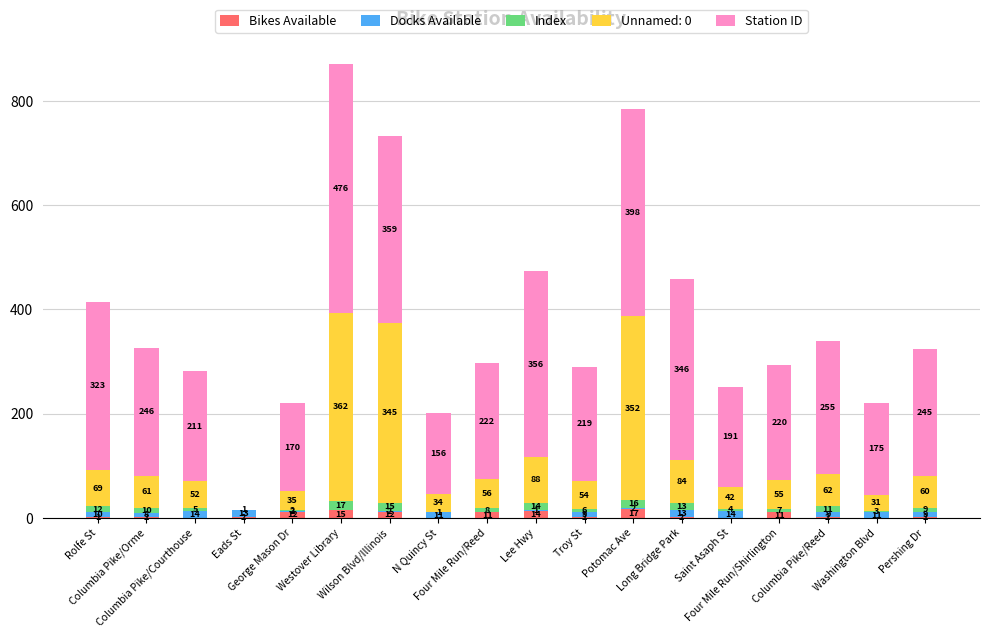

What is the maximum value for Bikes Available?

17